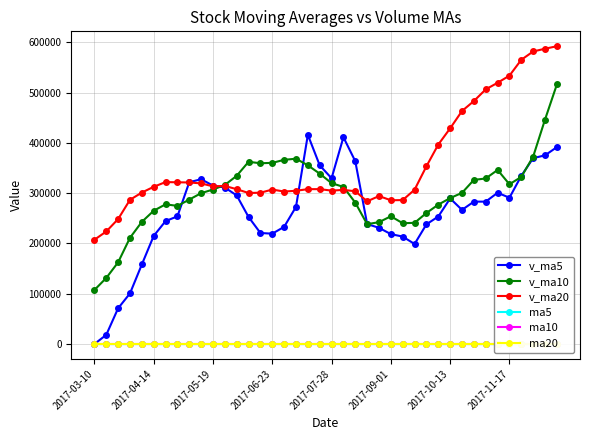

Read the v_ma5 value at 38.

375350.3